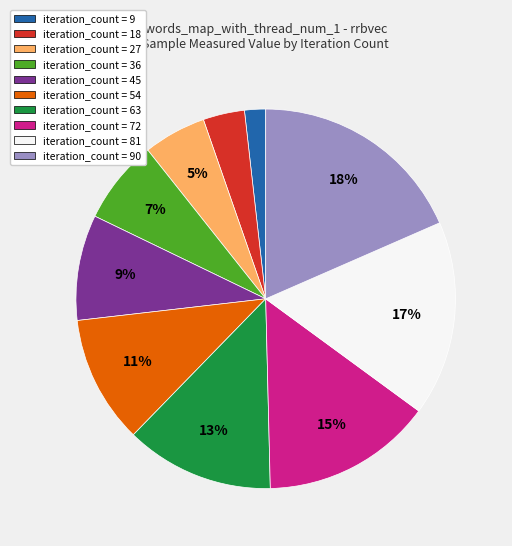

Combined, do iteration_count = 54 and iteration_count = 90 account for over 50%?

No